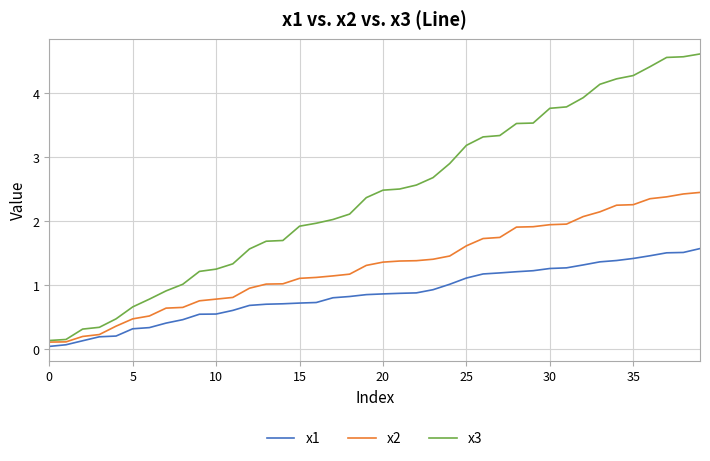

What is the maximum value shown in the chart?

4.6